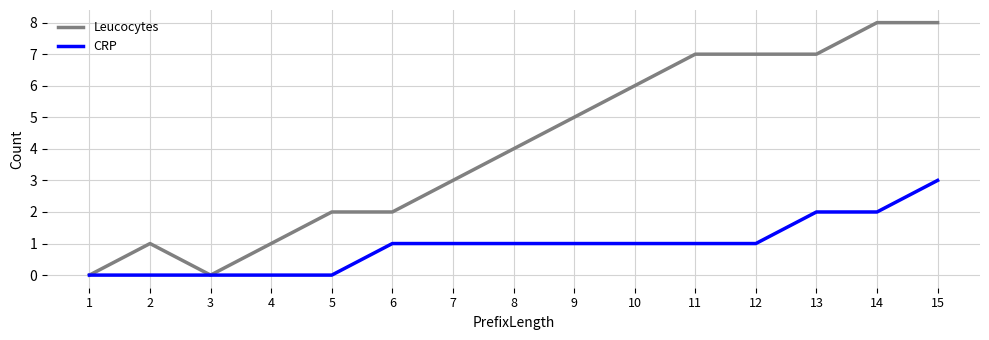

What is the difference between the highest and lowest values at 11?

6